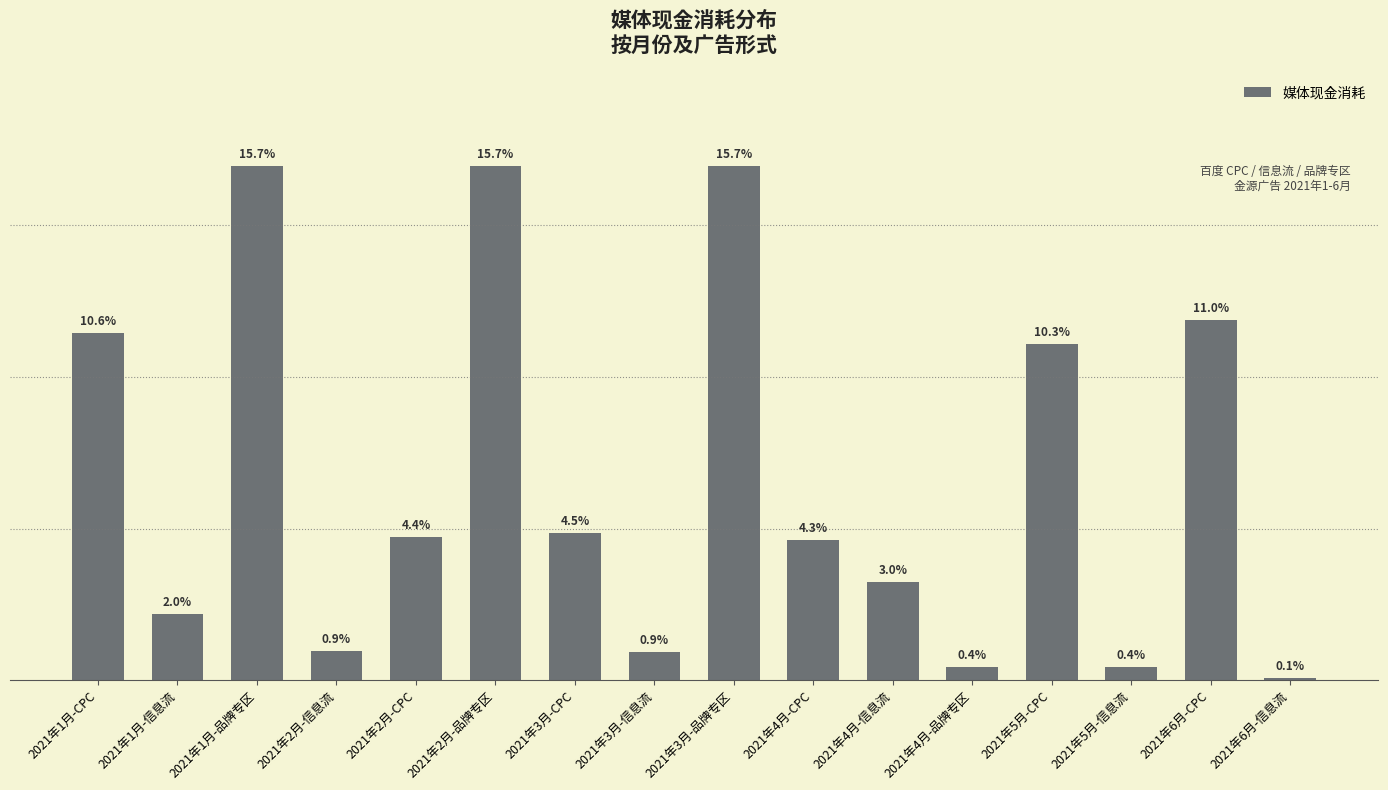

Does the chart contain any negative values?

No